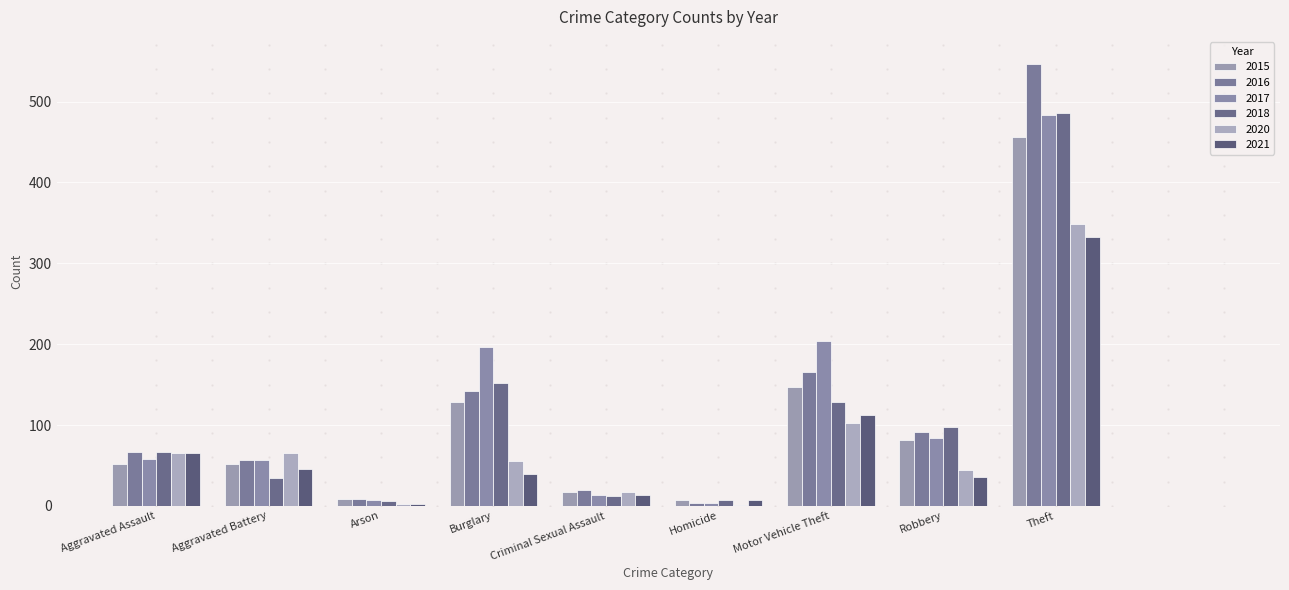

Is it true that 2015 equals 8 at Arson?

True